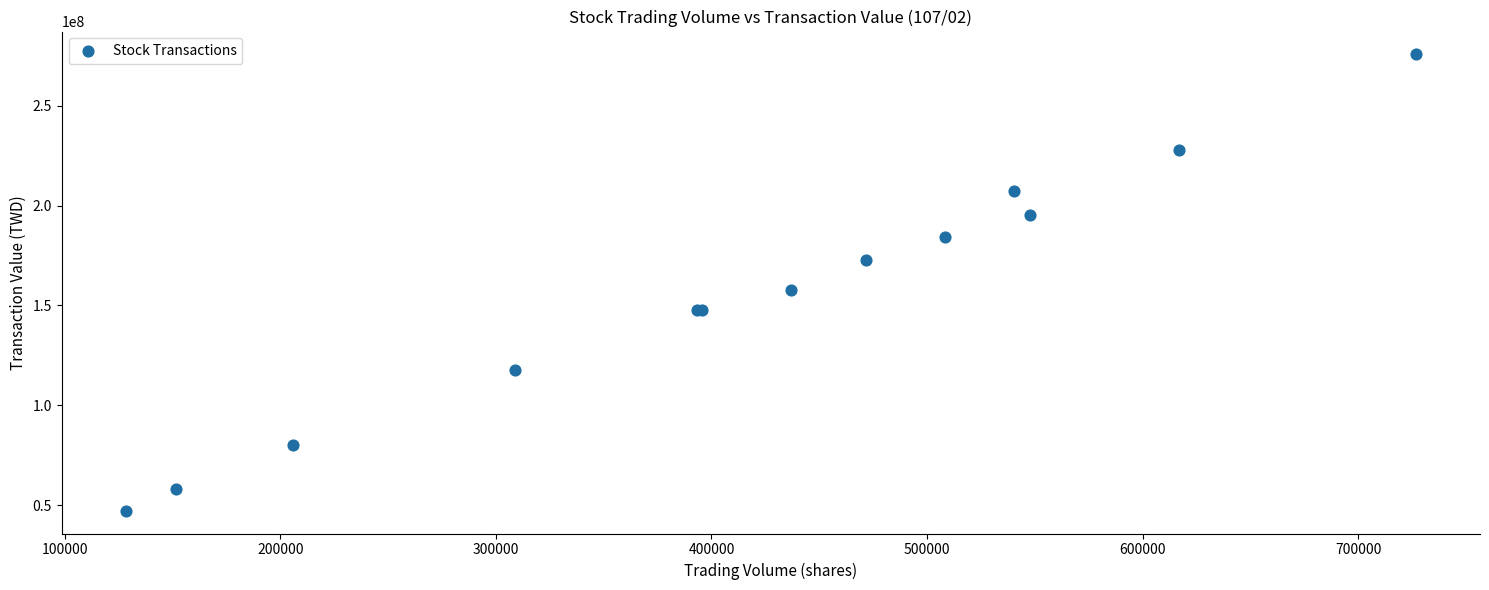

What Y value in the scatter plot is closest to 161497233?

157638240